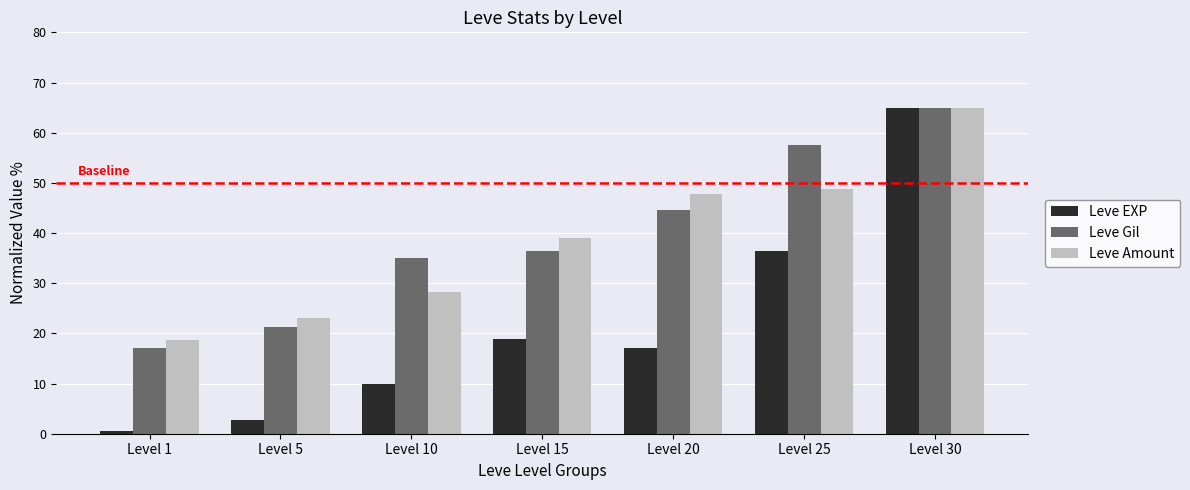

At which label does Leve Gil first exceed 36?

Level 15